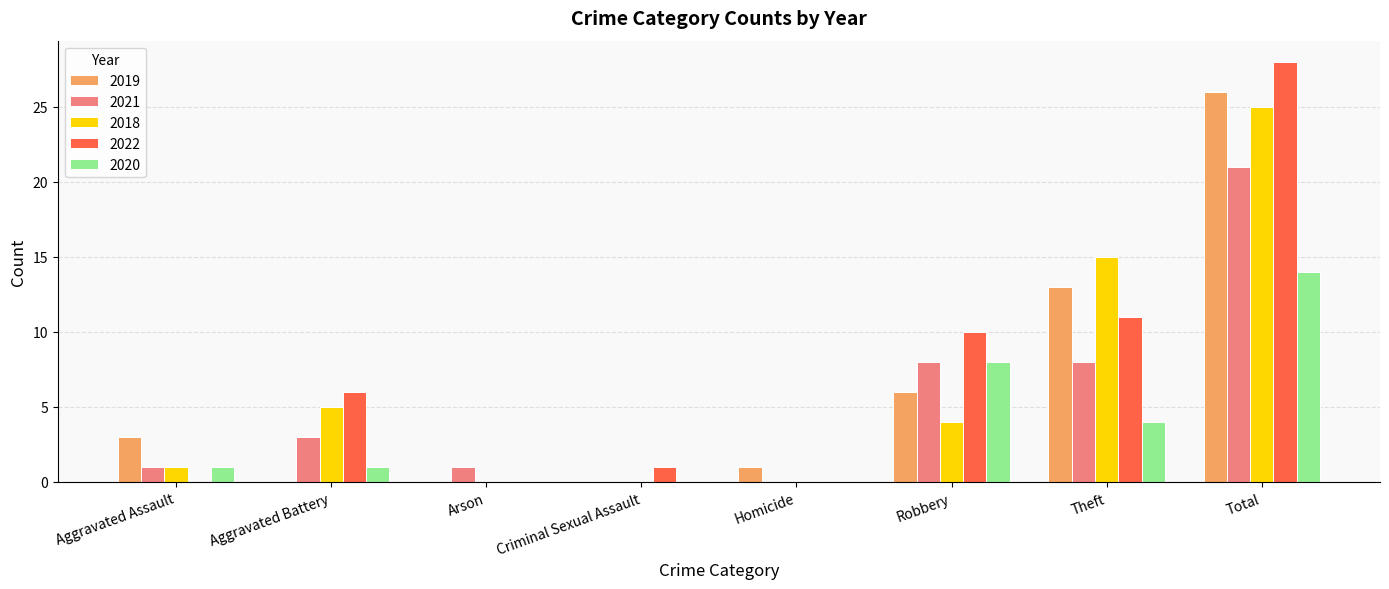

What is the maximum value for 2018?

25